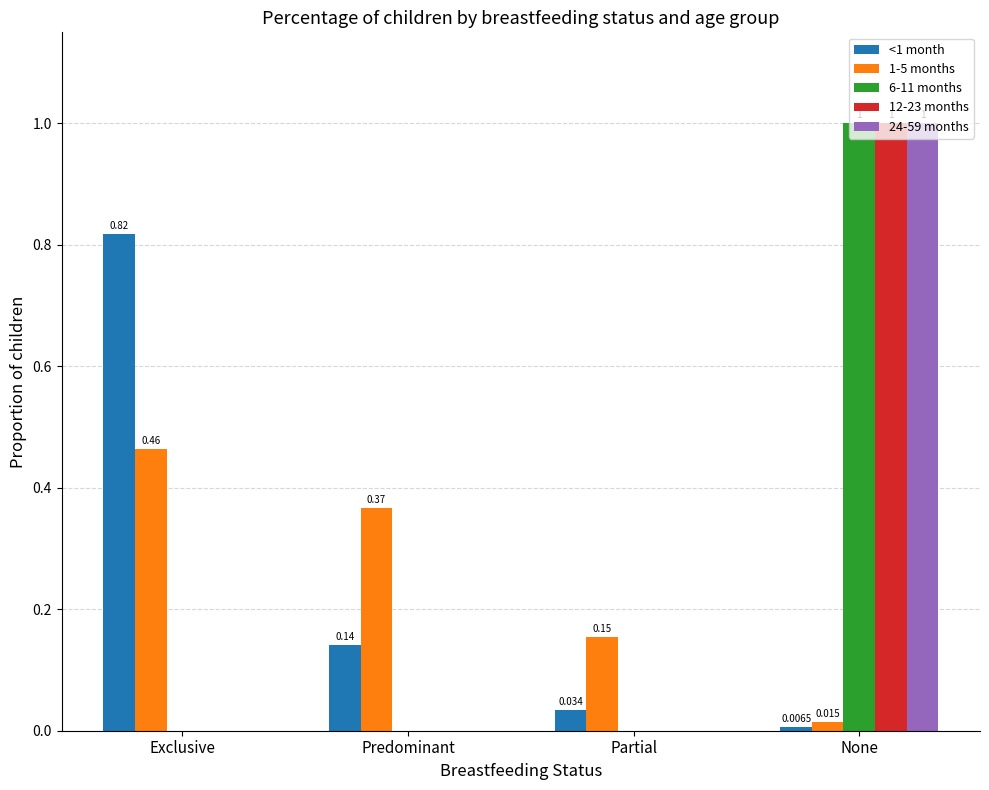

Is the value of 1-5 months at Exclusive greater than the value of 24-59 months at Predominant?

Yes